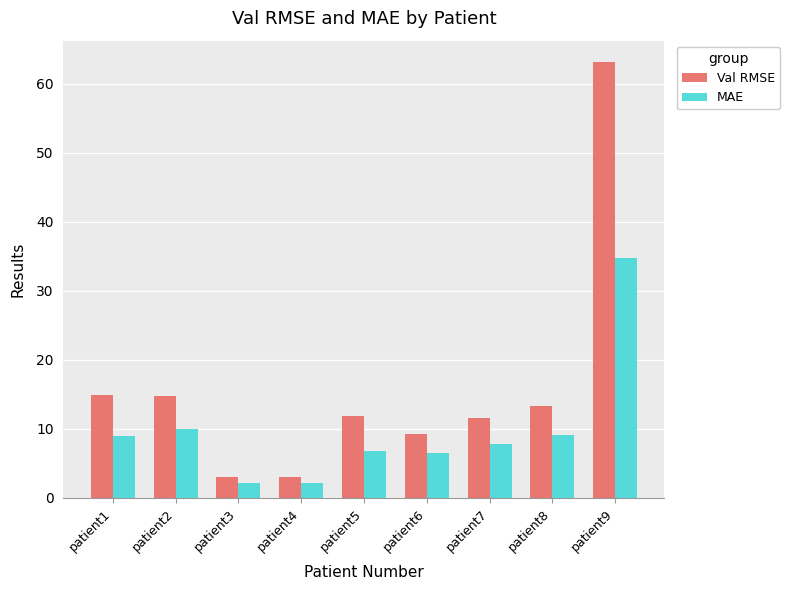

What is the sum of all MAE values?

88.3